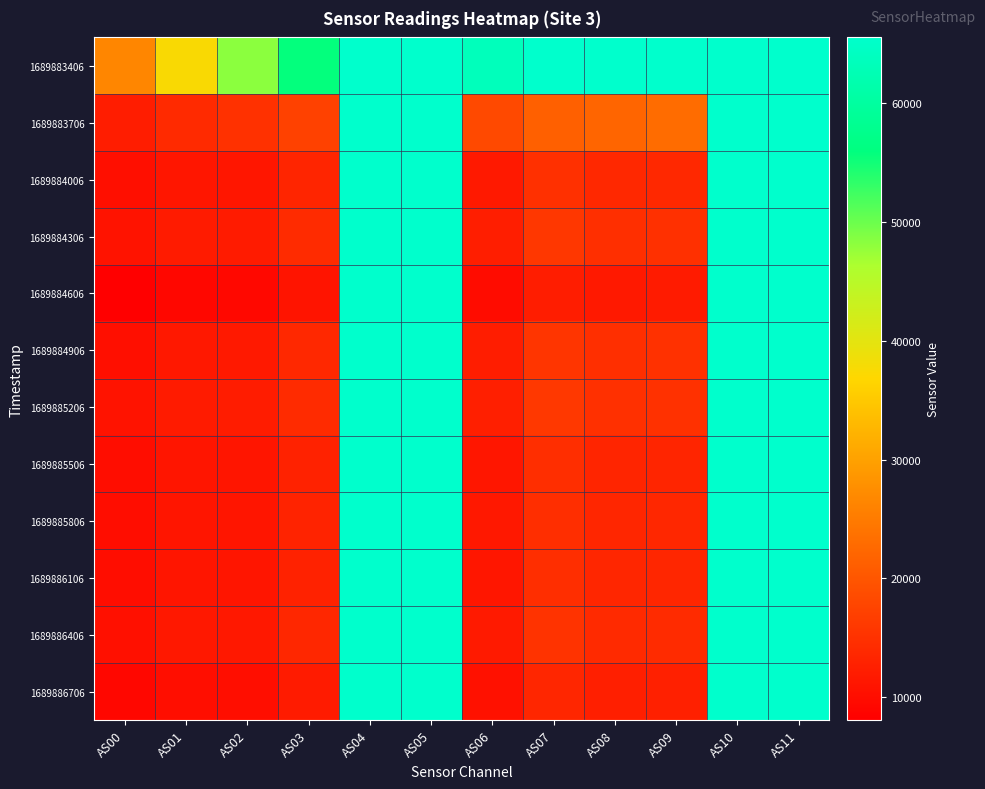

Reading left to right, transcribe all the data shown in this chart.

1689883406: AS00=26500	AS01=37477	AS02=48193	AS03=55681	AS04=65535	AS05=65535	AS06=63476	AS07=65535	AS08=65535	AS09=65535	AS10=65535	AS11=65535
1689883706: AS00=12139	AS01=13965	AS02=14968	AS03=17250	AS04=65535	AS05=65535	AS06=18253	AS07=21367	AS08=22080	AS09=22999	AS10=65535	AS11=65535
1689884006: AS00=10242	AS01=11327	AS02=11307	AS03=13327	AS04=65535	AS05=65535	AS06=11614	AS07=14898	AS08=13763	AS09=13766	AS10=65535	AS11=65535
1689884306: AS00=10832	AS01=11984	AS02=12002	AS03=14172	AS04=65535	AS05=65535	AS06=12411	AS07=15898	AS08=14741	AS09=14830	AS10=65535	AS11=65535
1689884606: AS00=8086	AS01=9109	AS02=9267	AS03=10984	AS04=65535	AS05=65535	AS06=9852	AS07=12331	AS08=11698	AS09=11913	AS10=65535	AS11=65535
1689884906: AS00=10239	AS01=11475	AS02=11632	AS03=13786	AS04=65535	AS05=65535	AS06=12322	AS07=15554	AS08=14715	AS09=14976	AS10=65535	AS11=65535
1689885206: AS00=10812	AS01=12007	AS02=12070	AS03=14236	AS04=65535	AS05=65535	AS06=12532	AS07=15989	AS08=14833	AS09=15033	AS10=65535	AS11=65535
1689885506: AS00=10051	AS01=11085	AS02=11049	AS03=12979	AS04=65535	AS05=65535	AS06=11261	AS07=14490	AS08=13266	AS09=13273	AS10=65535	AS11=65535
1689885806: AS00=10084	AS01=11170	AS02=11164	AS03=13131	AS04=65535	AS05=65535	AS06=11497	AS07=14700	AS08=13525	AS09=13620	AS10=65535	AS11=65535
1689886106: AS00=10000	AS01=11046	AS02=11059	AS03=13007	AS04=65535	AS05=65535	AS06=11331	AS07=14533	AS08=13396	AS09=13466	AS10=65535	AS11=65535
1689886406: AS00=10418	AS01=11522	AS02=11560	AS03=13594	AS04=65535	AS05=65535	AS06=11875	AS07=15210	AS08=14064	AS09=14173	AS10=65535	AS11=65535
1689886706: AS00=9147	AS01=10141	AS02=10202	AS03=12008	AS04=65535	AS05=65535	AS06=10534	AS07=13440	AS08=12492	AS09=12655	AS10=65535	AS11=65535